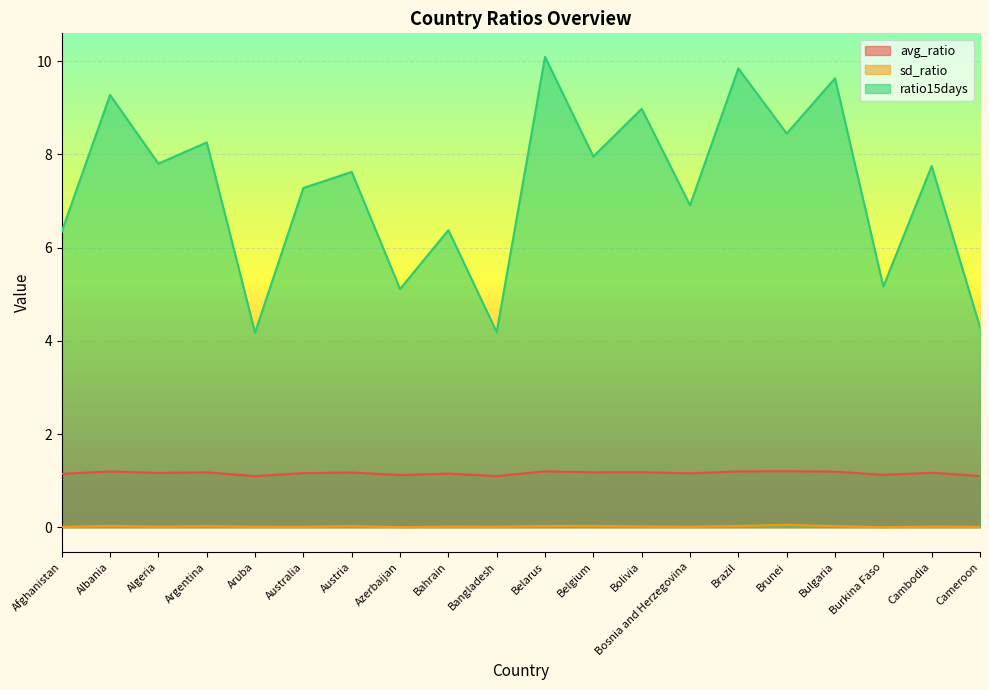

What is the label of the 1st point from the left?

Afghanistan